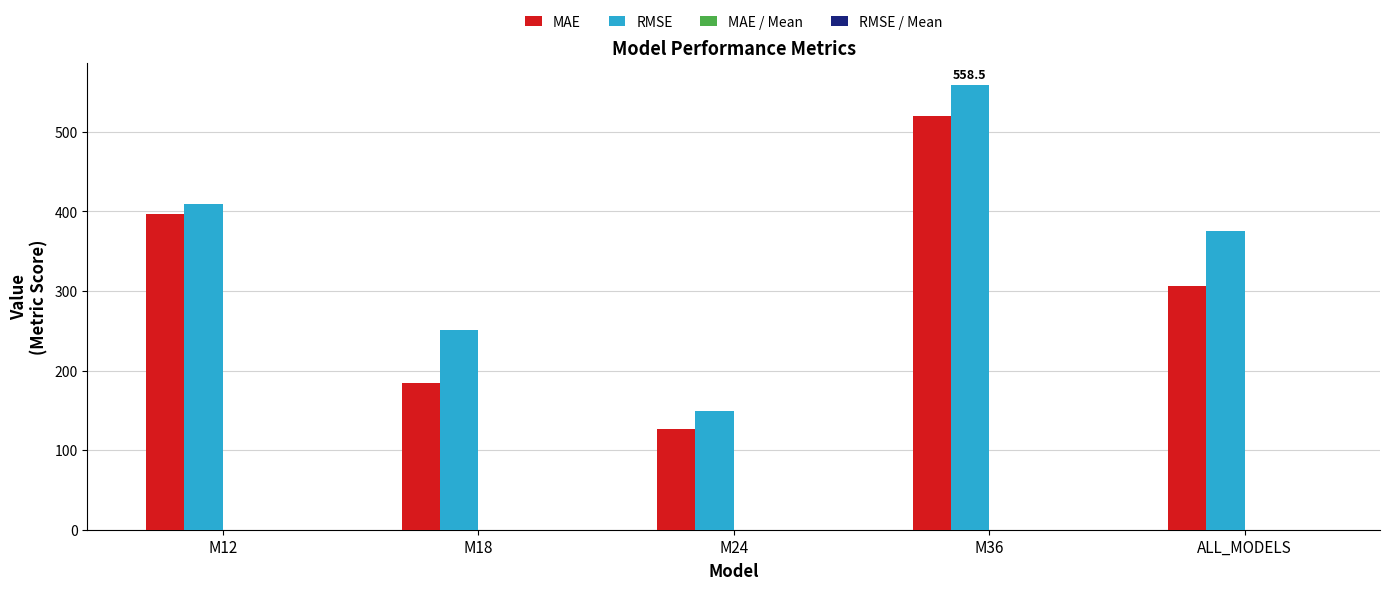

How many series are shown in this chart?

4